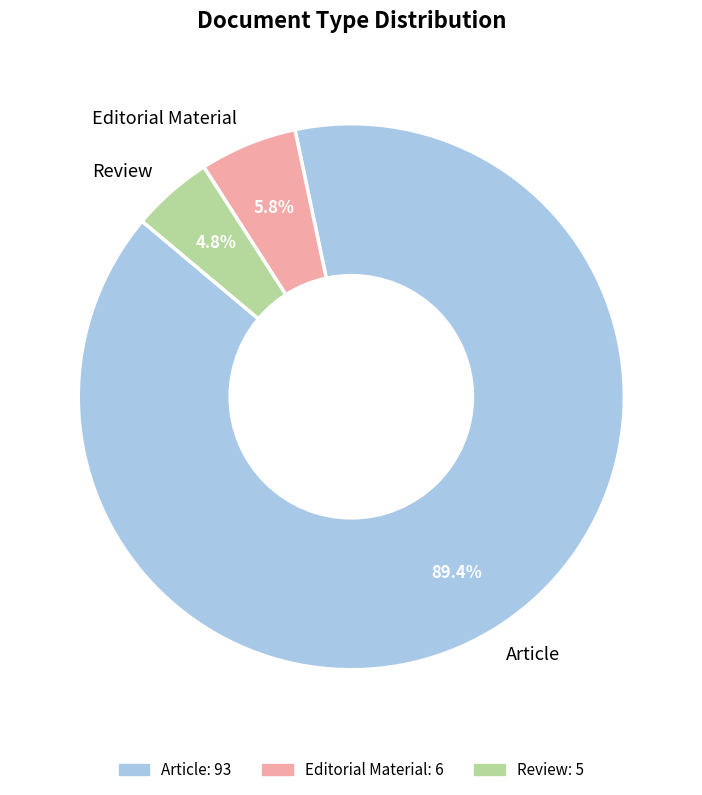

How many segments does this pie chart have?

3